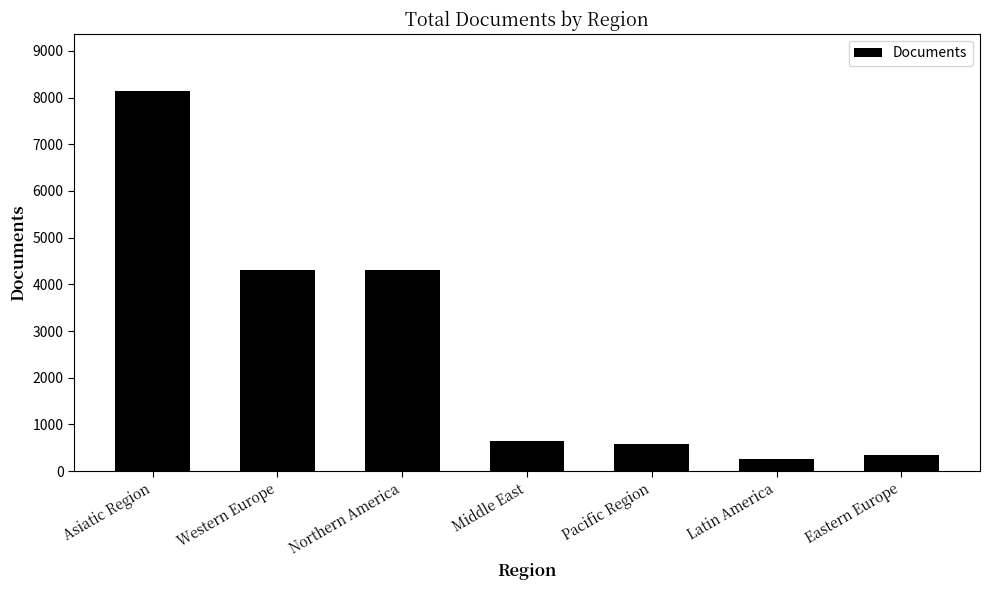

What is the label of the 5th bar from the left?

Pacific Region